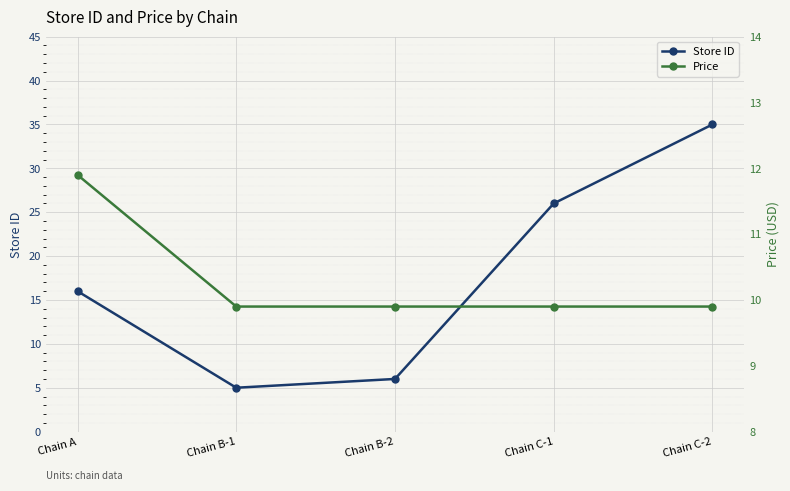

What is the difference between the highest and lowest values at Chain C-2?

25.1